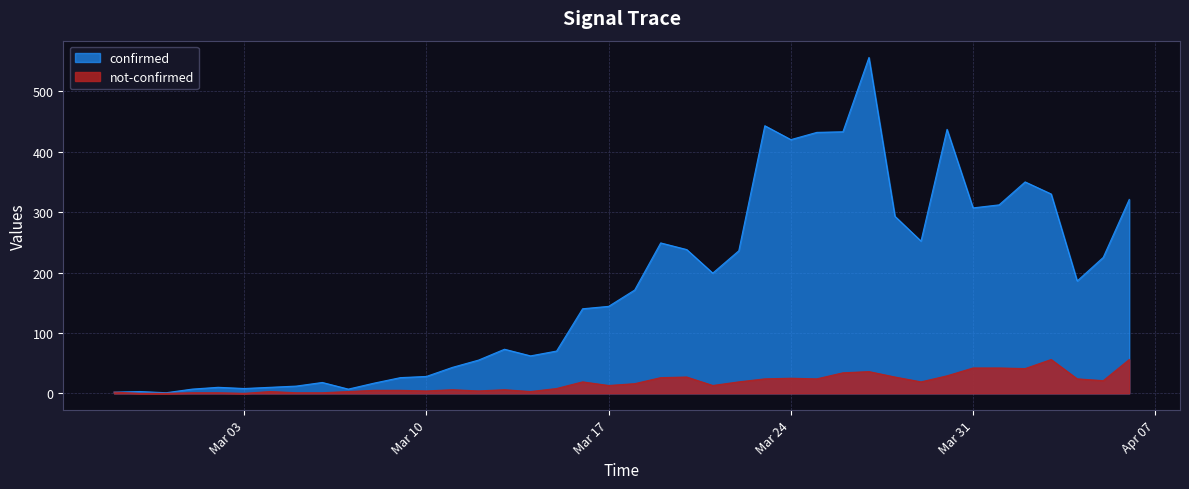

Which series has the largest range (max minus min)?

confirmed